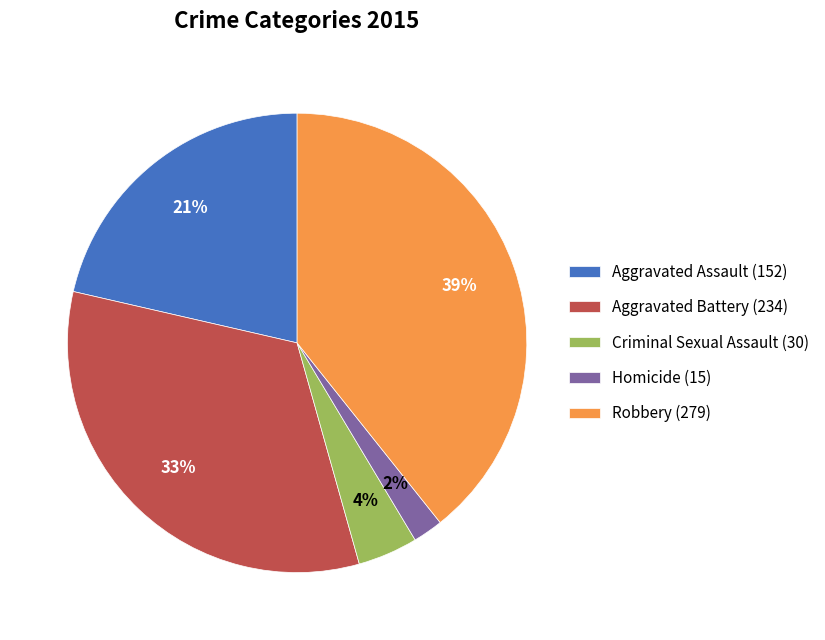

The Aggravated Assault (152) slice represents 15% of the pie. True or false?

False